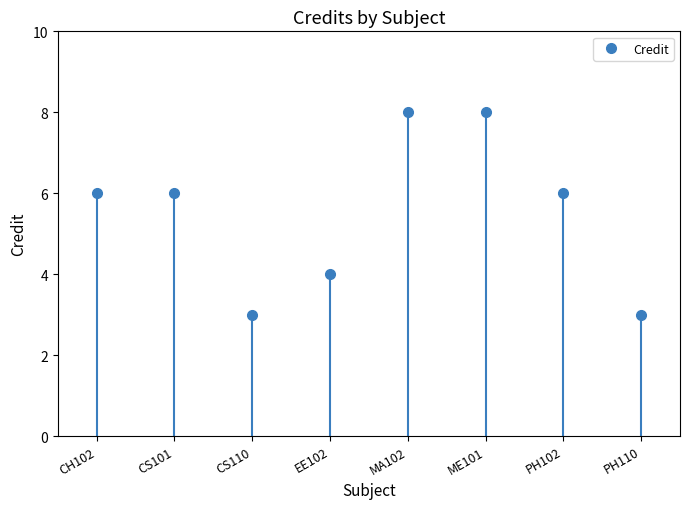

How many values exceed 6?

2